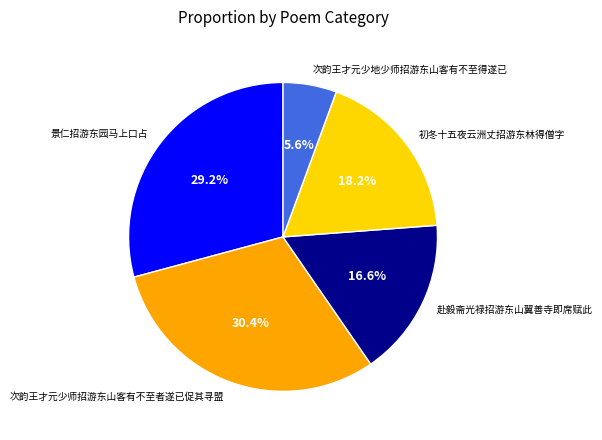

The 初冬十五夜云洲丈招游东林得僧字 slice represents 12% of the pie. True or false?

False